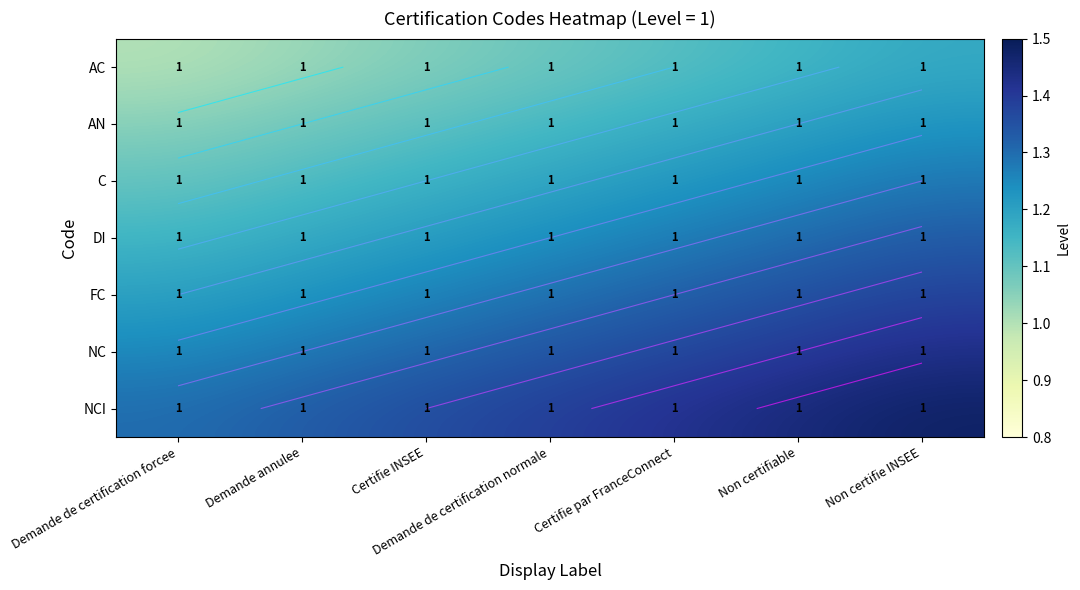

At which category does the chart reach its peak across all series?

Non certifie INSEE